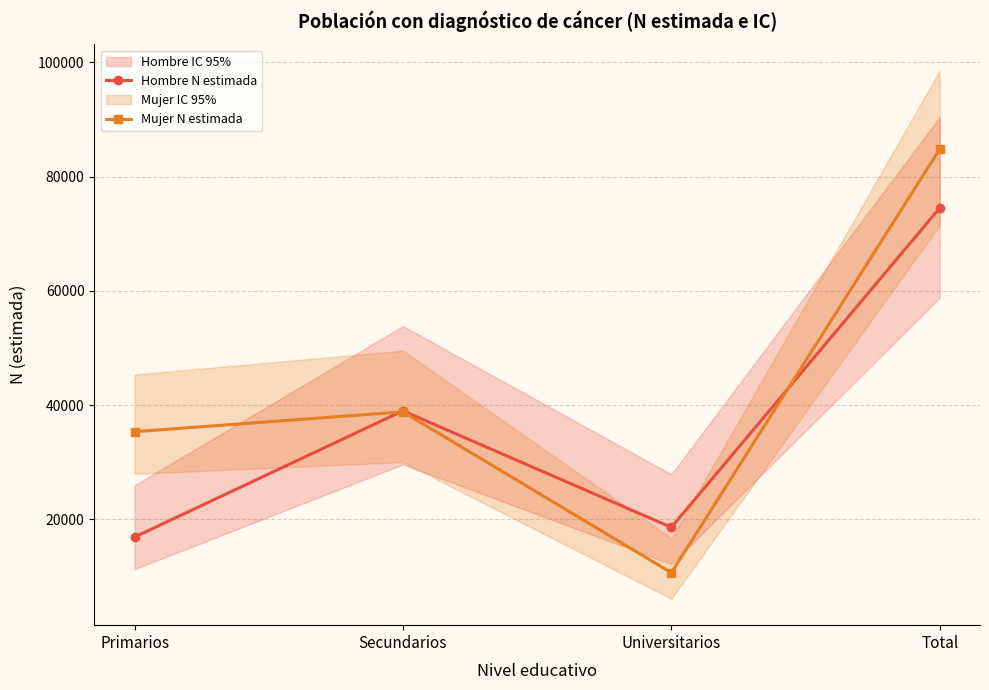

Is the value of Hombre N estimada at Total greater than the value of Mujer N estimada at Primarios?

Yes